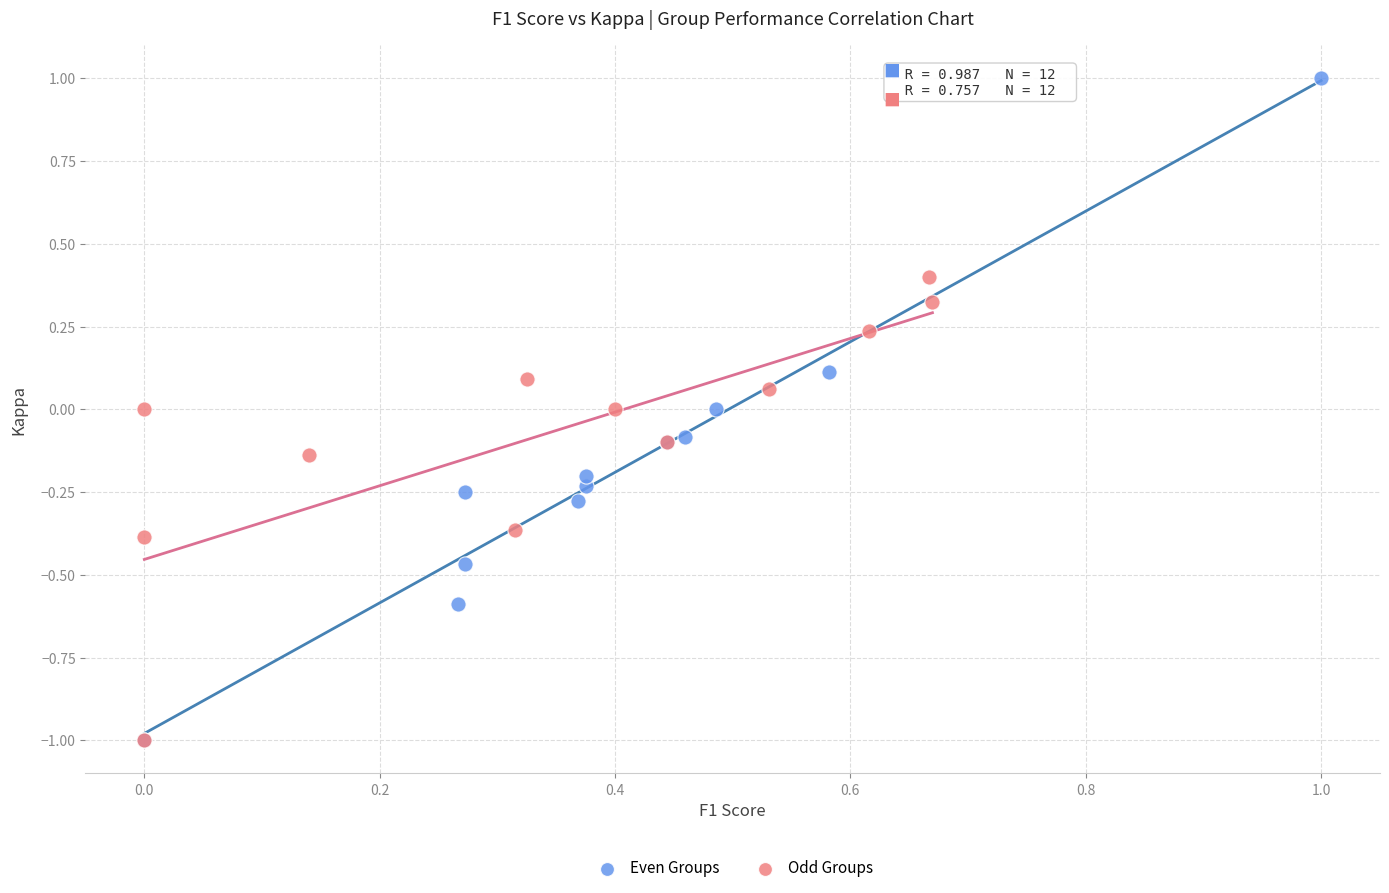

Which series has the largest Y range (max minus min)?

Even Groups